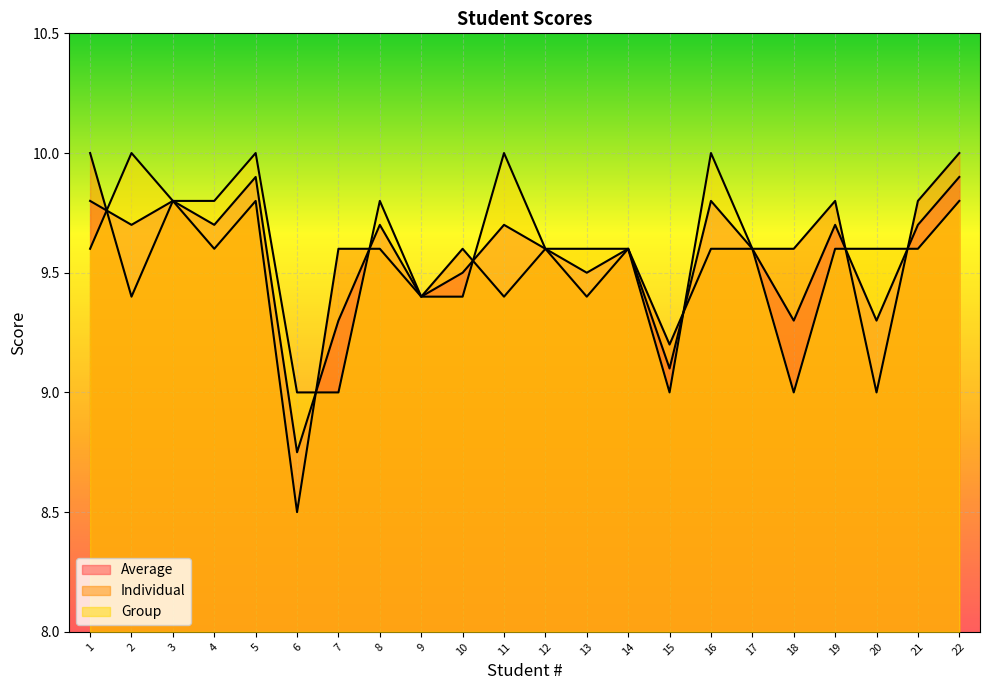

What is the difference between the second highest and second lowest values in the Individual series?

1.0